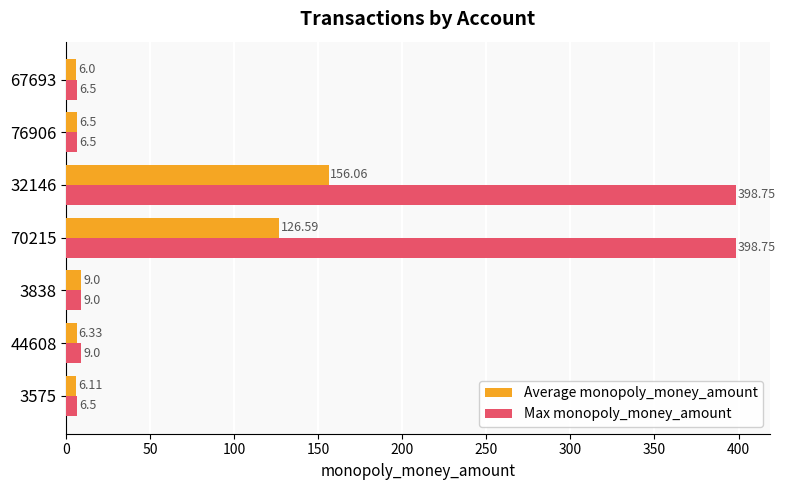

What is the sum of the Max monopoly_money_amount values at 3838 and 67693?

15.5